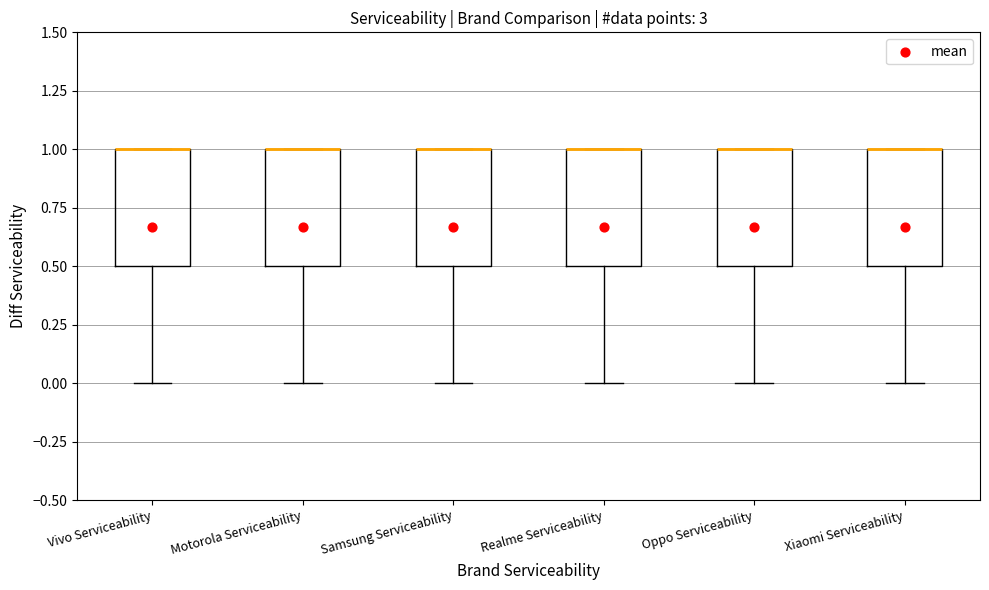

Reading left to right, read every box against the y-axis: the position of its median line, the range the box covers, and the ends of its whiskers. The values are not printed on the chart, so give them approximately, as read against the axis.

Vivo Serviceability: median 1.0 (drawn on the box's upper edge), box 0.5 to 1.0, whiskers 0.0 to 1.0
Motorola Serviceability: median 1.0 (drawn on the box's upper edge), box 0.5 to 1.0, whiskers 0.0 to 1.0
Samsung Serviceability: median 1.0 (drawn on the box's upper edge), box 0.5 to 1.0, whiskers 0.0 to 1.0
Realme Serviceability: median 1.0 (drawn on the box's upper edge), box 0.5 to 1.0, whiskers 0.0 to 1.0
Oppo Serviceability: median 1.0 (drawn on the box's upper edge), box 0.5 to 1.0, whiskers 0.0 to 1.0
Xiaomi Serviceability: median 1.0 (drawn on the box's upper edge), box 0.5 to 1.0, whiskers 0.0 to 1.0